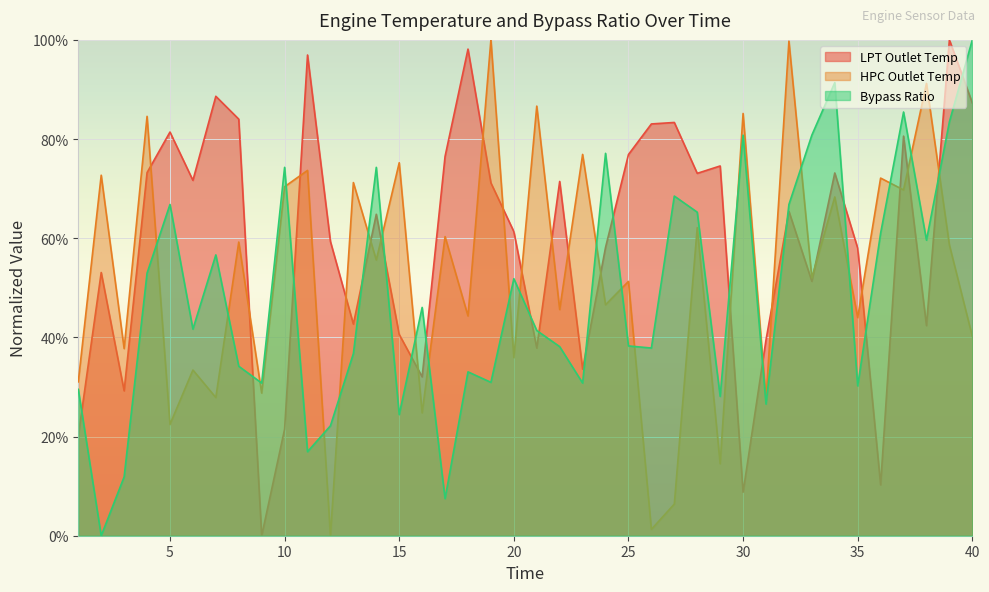

How many interior local peaks does the HPC Outlet Temp series have?

18